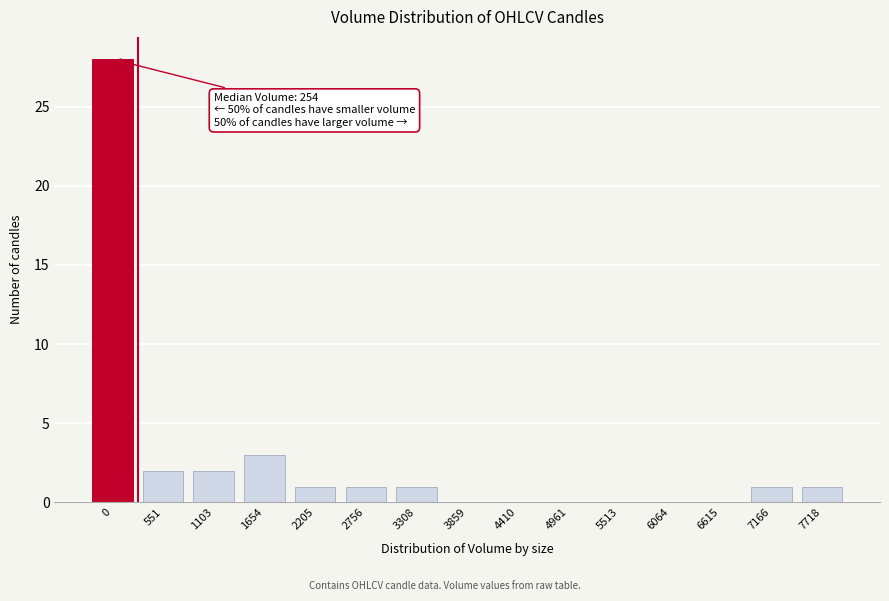

Reading right to left, list all the values displayed in this chart.

7718=1	7166=1	6615=0	6064=0	5513=0	4961=0	4410=0	3859=0	3308=1	2756=1	2205=1	1654=3	1103=2	551=2	0=28